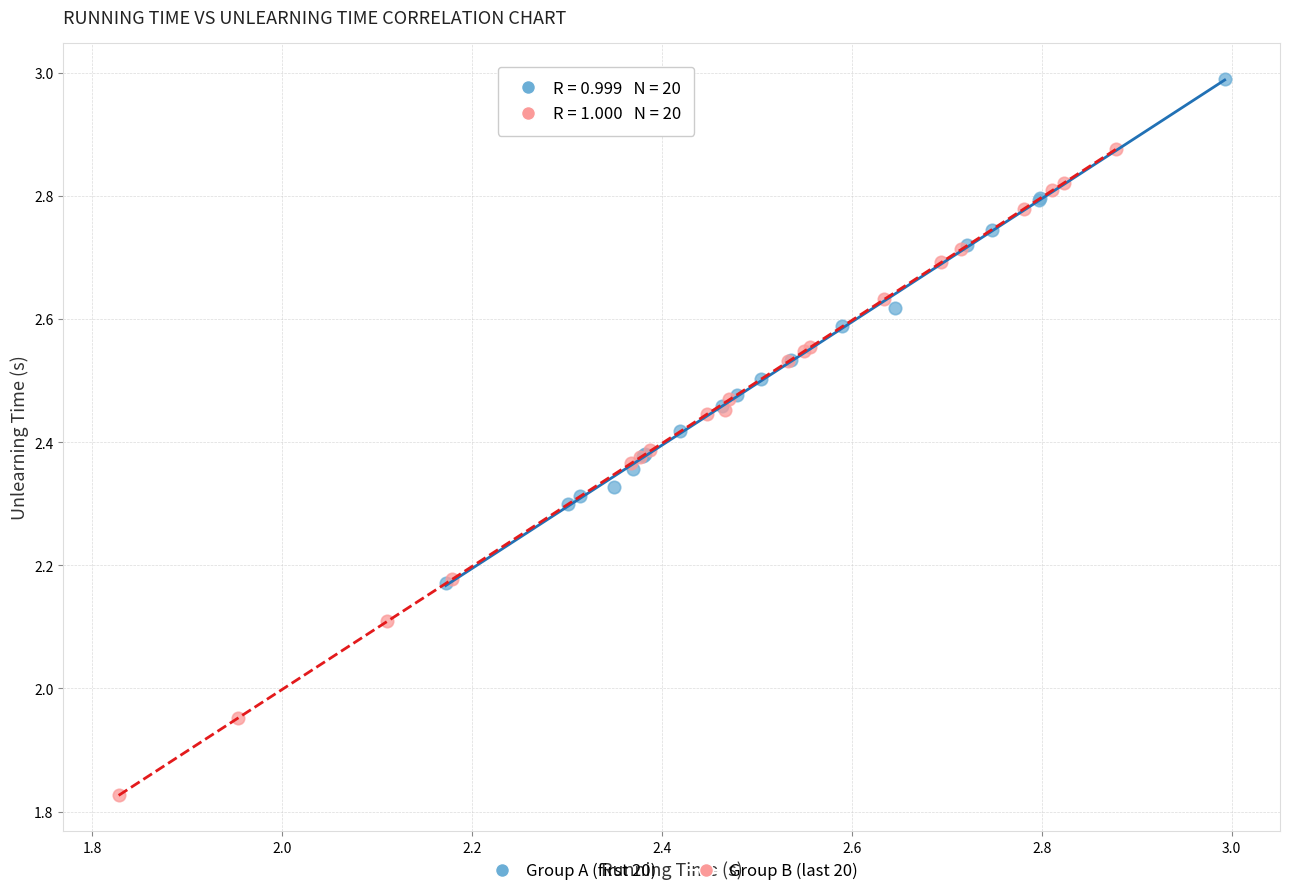

Which series has the widest spread of Y values?

Group B (last 20)